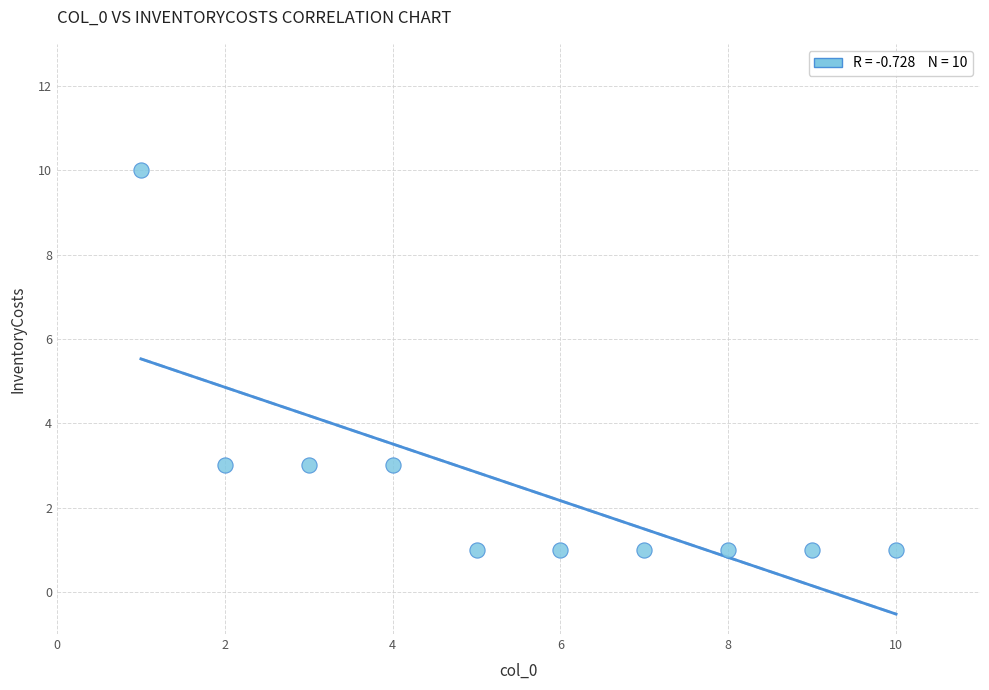

What is the range of X values (max minus min)?

9